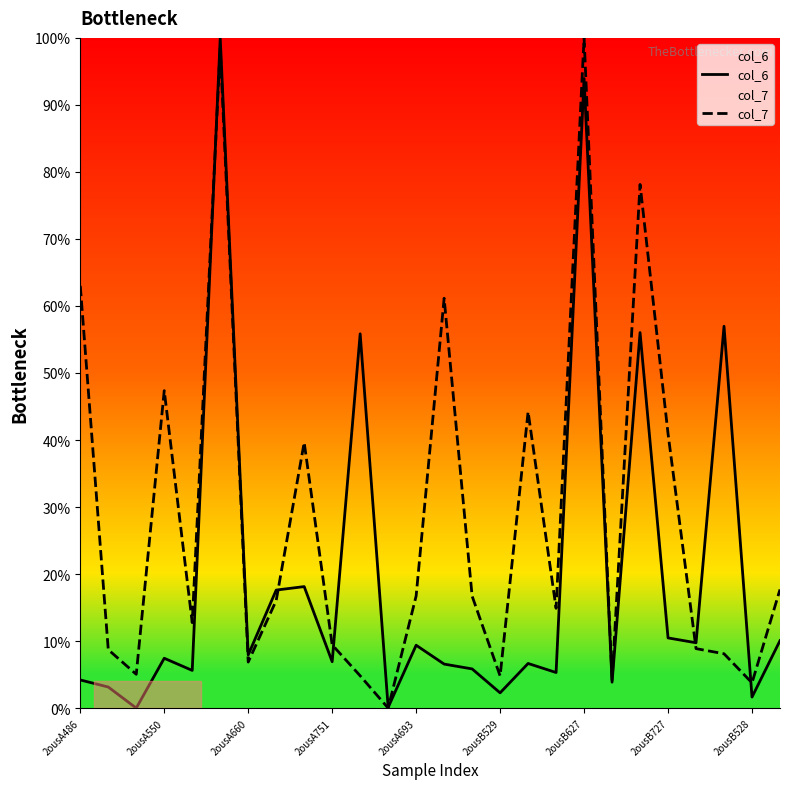

Reading left to right, transcribe all the data shown in this chart.

col_6: 4.2	3.1	0.0	7.4	5.6	100.0	7.9	17.6	18.1	6.9	55.8	0.1	9.4	6.6	5.8	2.3	6.7	5.3	93.9	3.9	56.0	10.5	9.7	57.0	1.6	10.1
col_7: 63.0	8.7	5.0	47.4	12.7	98.5	6.9	16.1	39.6	9.4	4.8	0.0	16.7	61.1	16.7	4.8	44.2	14.9	100.0	4.2	78.1	40.9	8.9	8.1	3.8	17.7